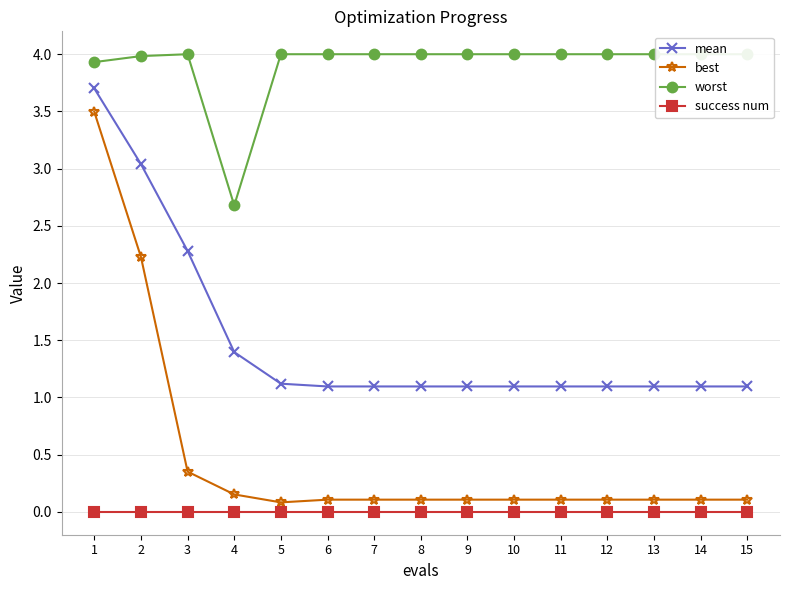

Is the value of best at 12 greater than the value of mean at 7?

No